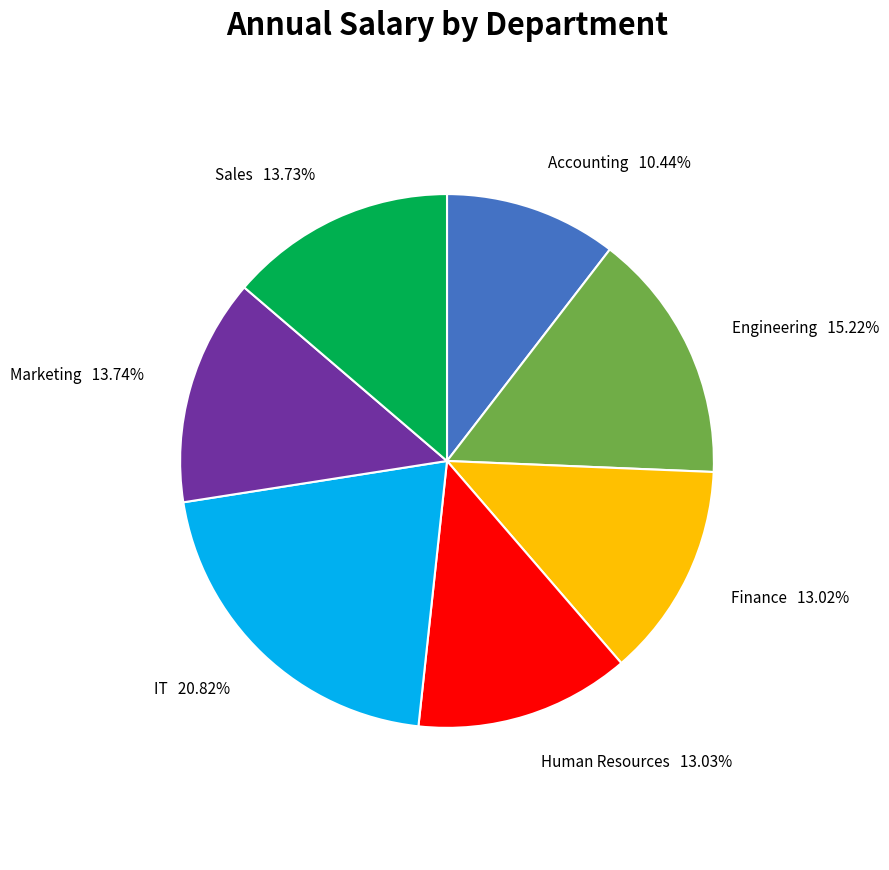

Do Finance and IT together represent more than half of the pie?

No